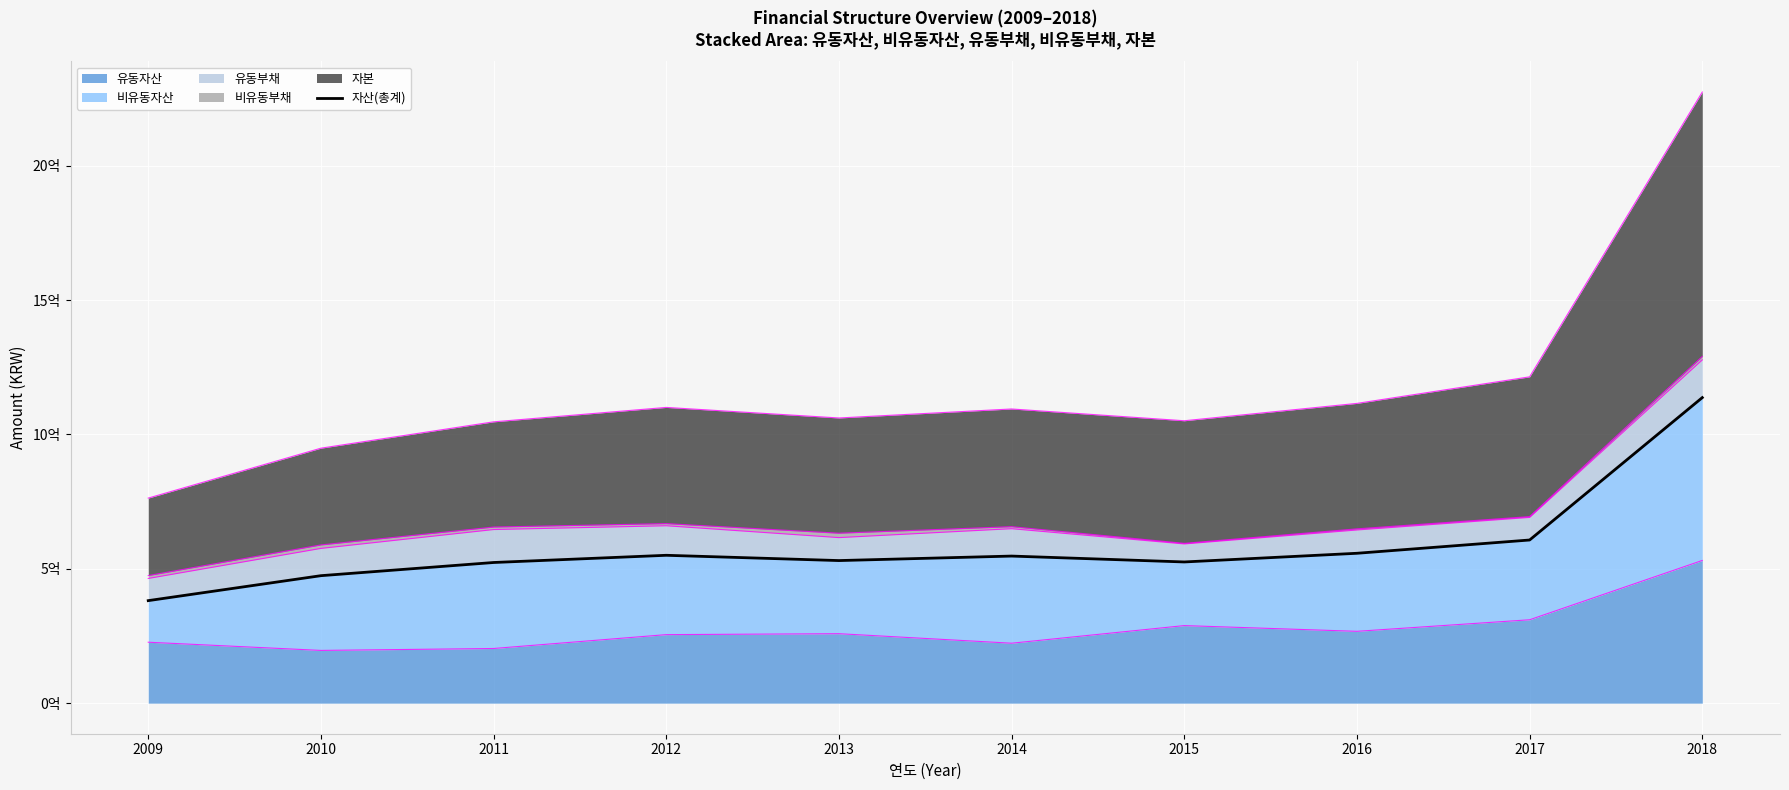

What is the sum of all values?

5834501893